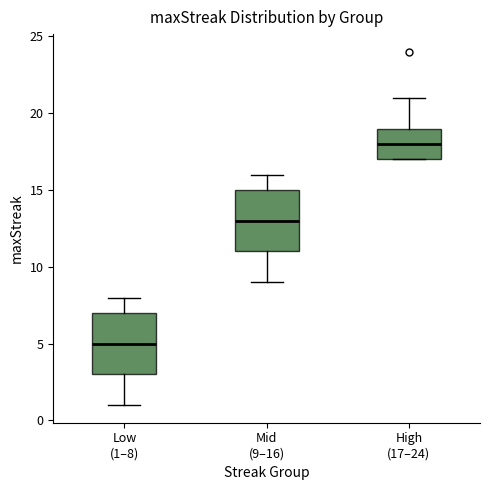

Which box's median line is the lowest?

Low (1–8)